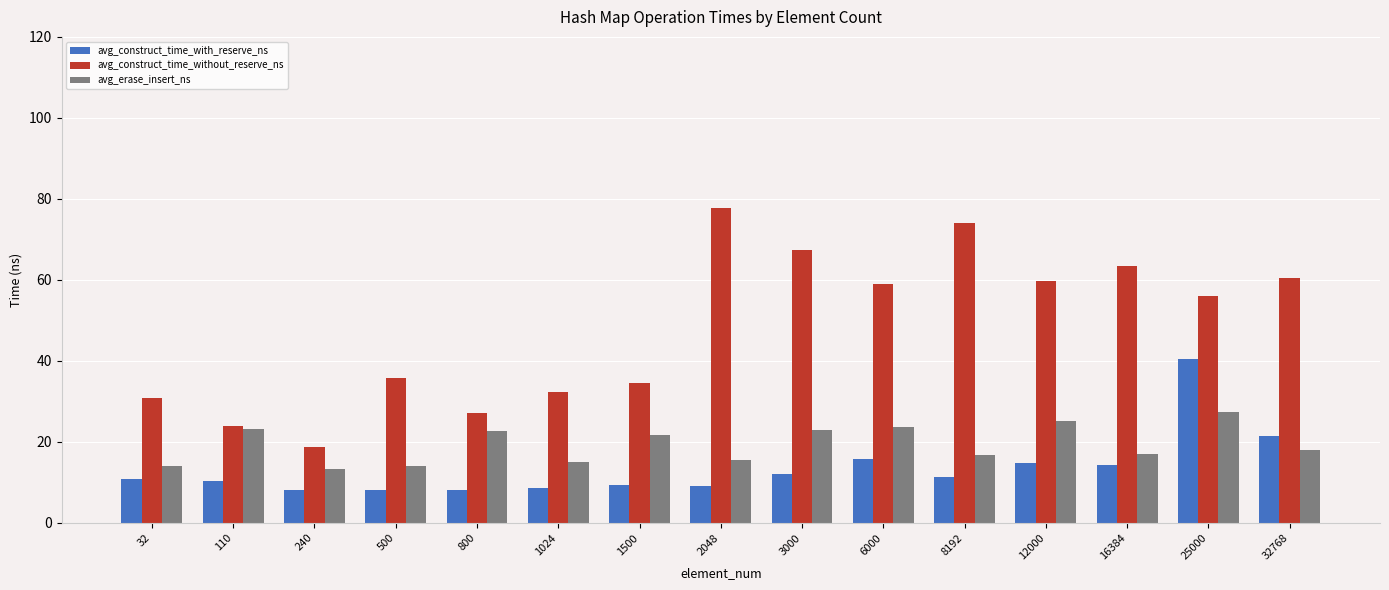

List the series in order of their overall mean, lowest first.

avg_construct_time_with_reserve_ns, avg_erase_insert_ns, avg_construct_time_without_reserve_ns